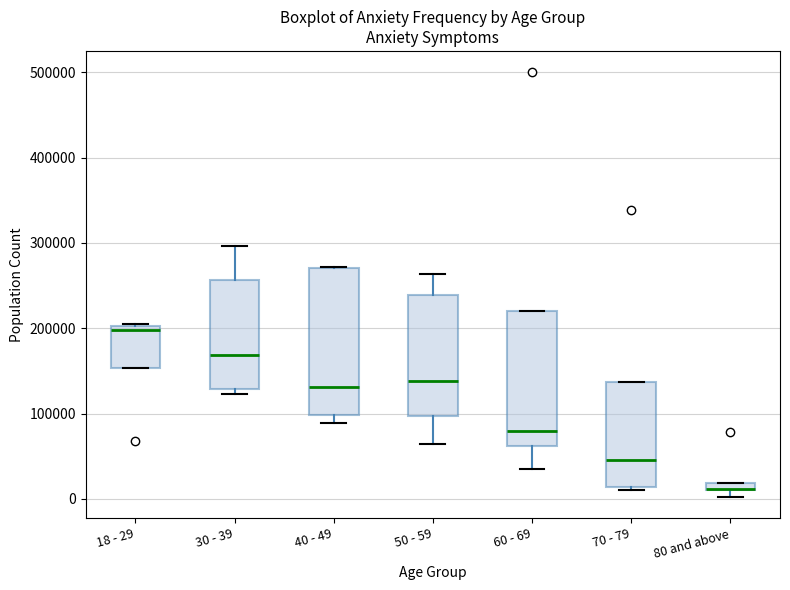

Comparing the boxes themselves (not the whiskers), which one is the tallest?

40 - 49